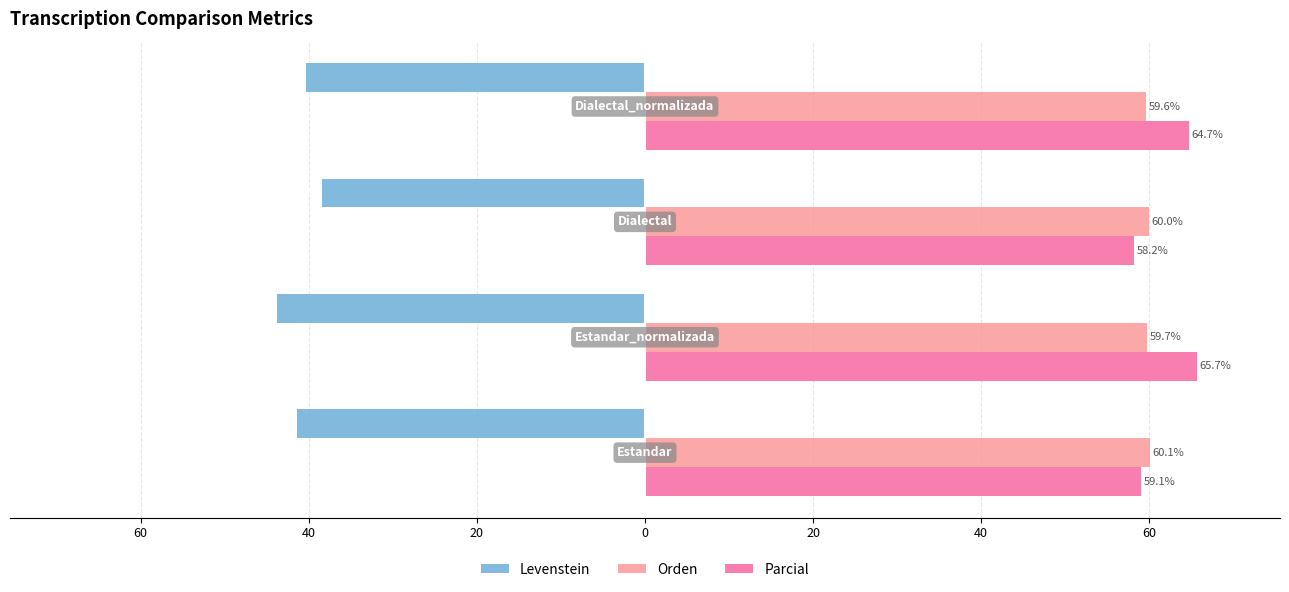

Reading left to right, extract all data points from this chart.

Levenstein: 80=-41.4	60=-43.8	40=-38.4	20=-40.4
Orden: 80=60.1	60=59.7	40=60.0	20=59.6
Parcial: 80=59.1	60=65.7	40=58.2	20=64.7